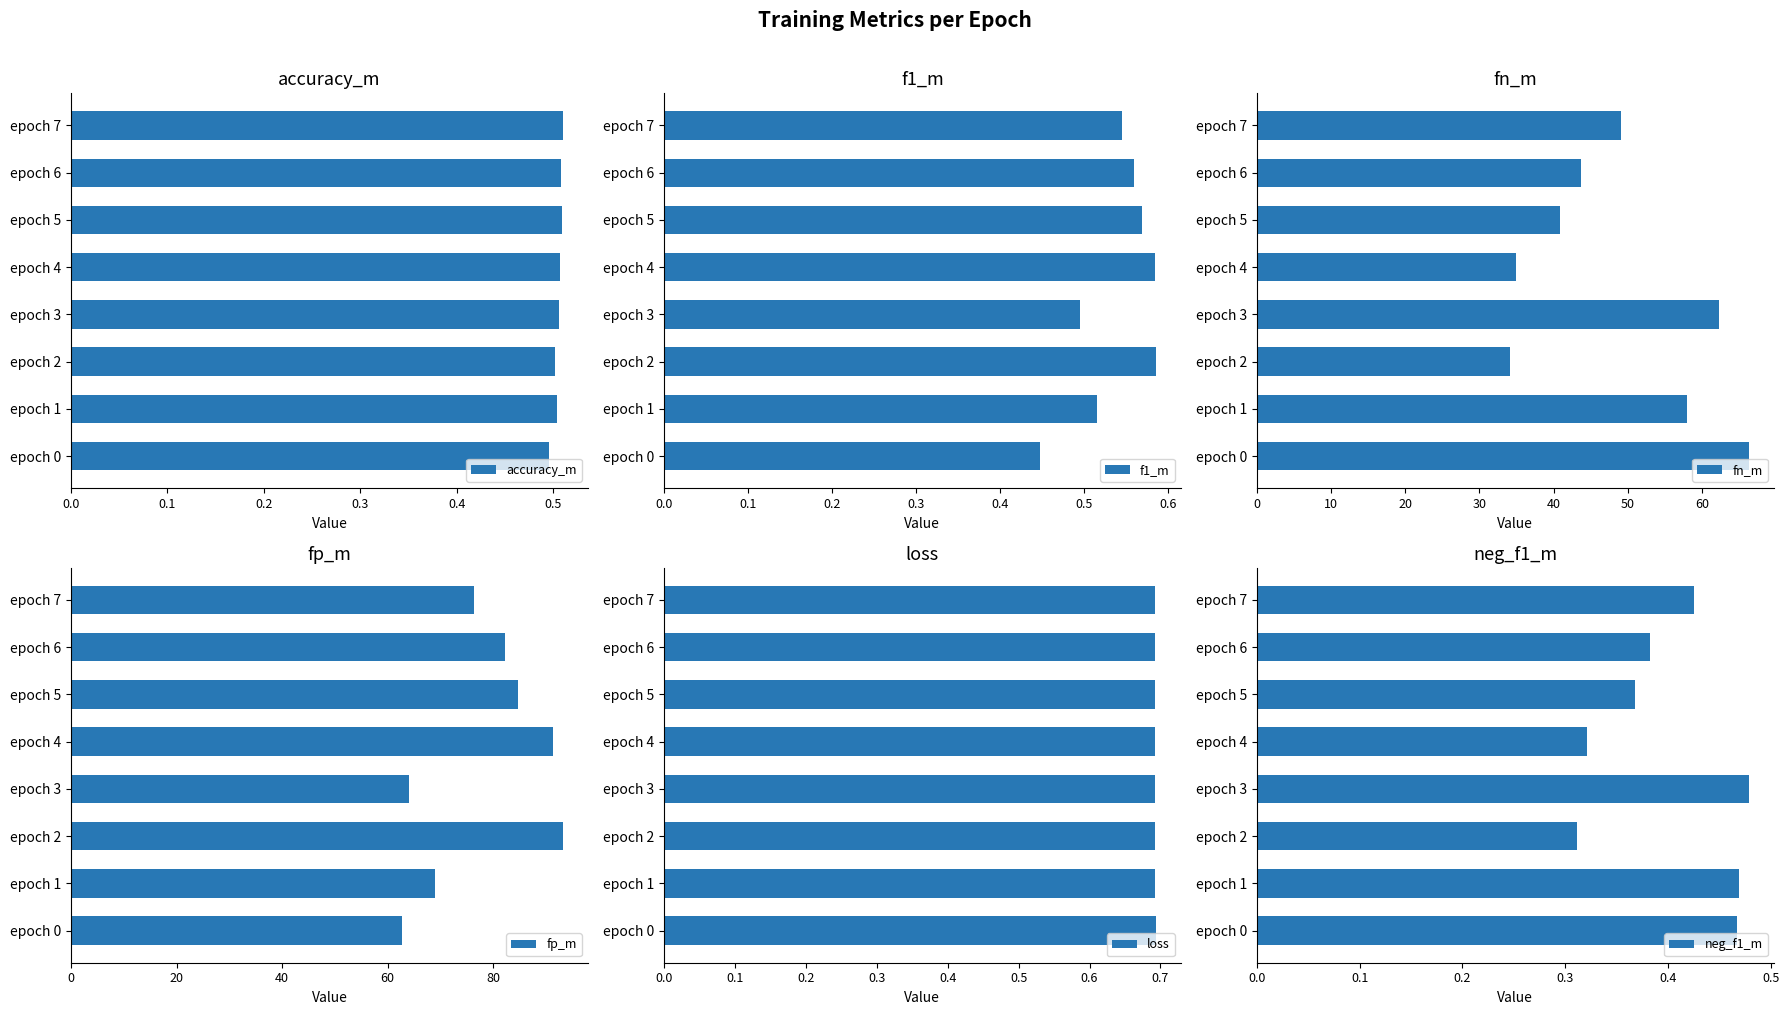

True or false: accuracy_m has a value of 0.7 at epoch 4.

False